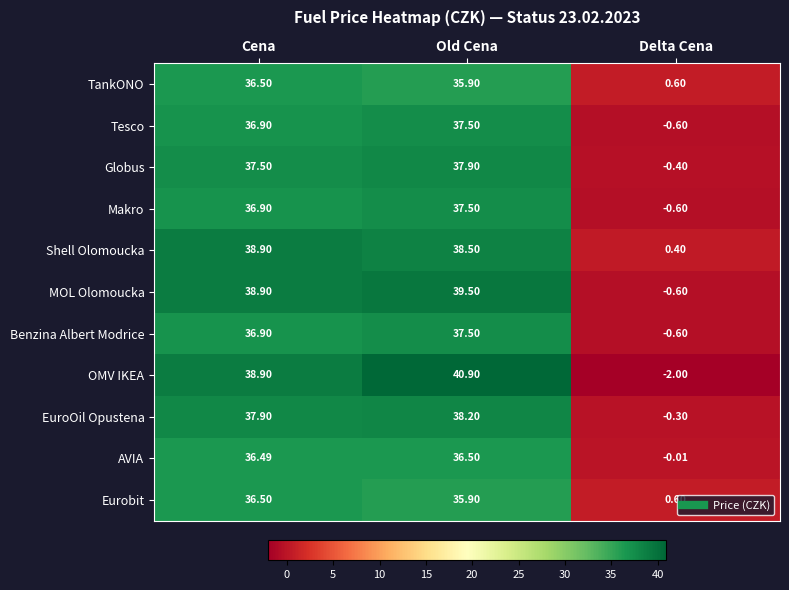

Where is MOL Olomoucka nearest to the value 19?

Delta Cena